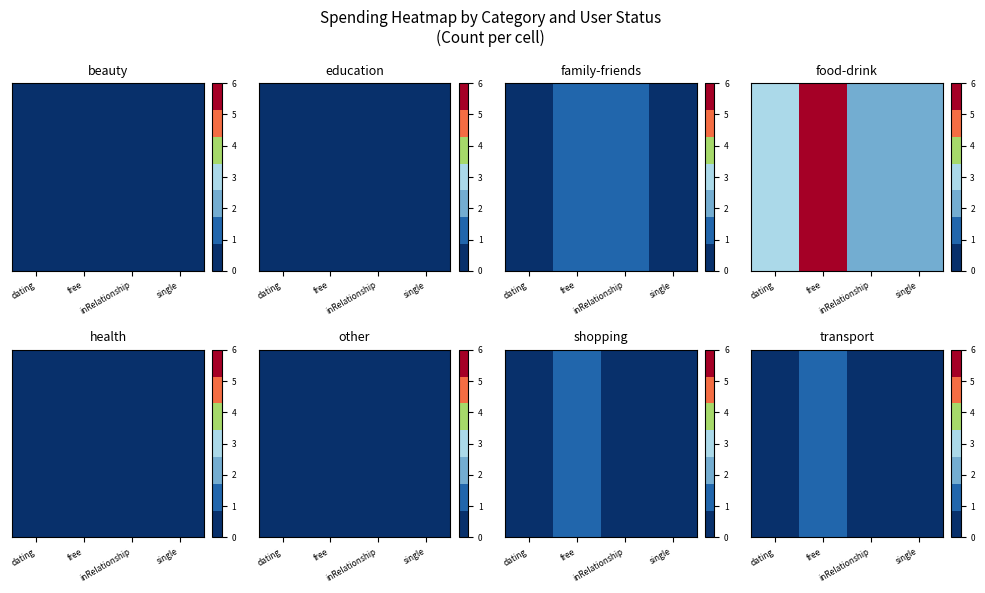

At which category does the chart reach its peak across all series?

free